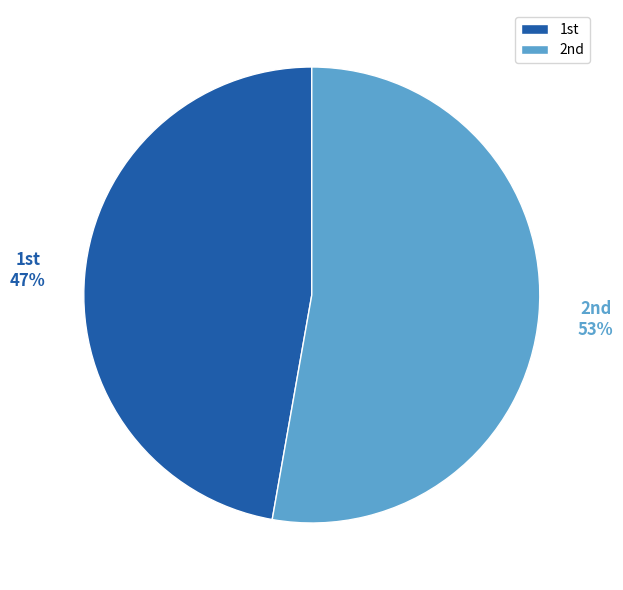

How many slices are in this pie chart?

2